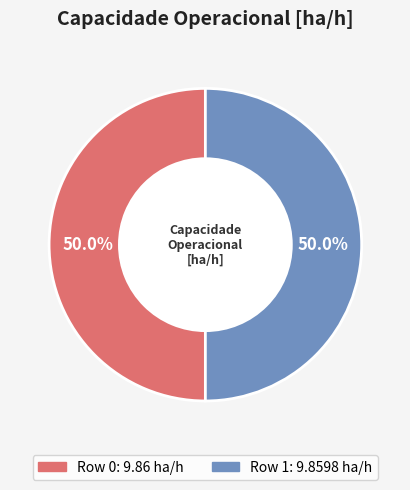

To the nearest percent, what portion does Row 0 represent?

50%